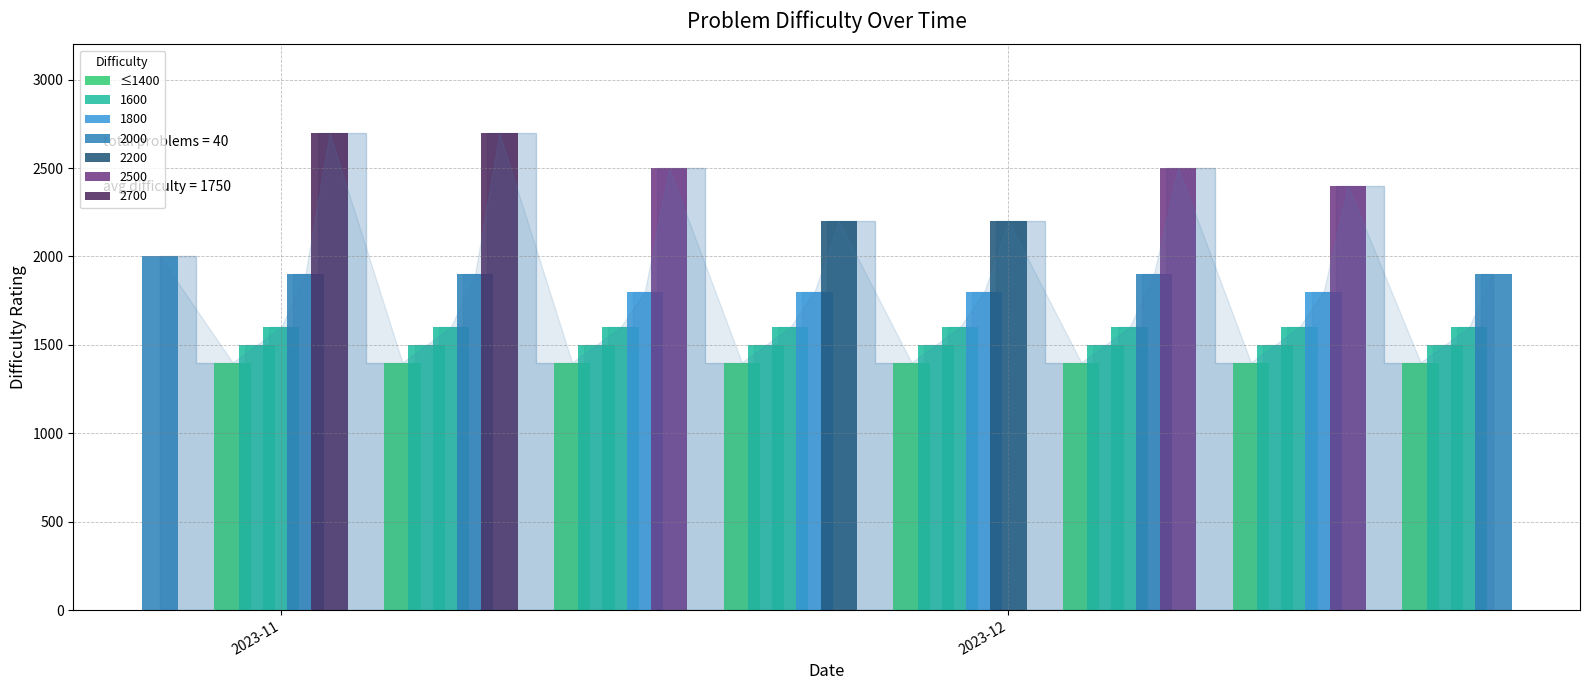

Are the bars horizontal?

No